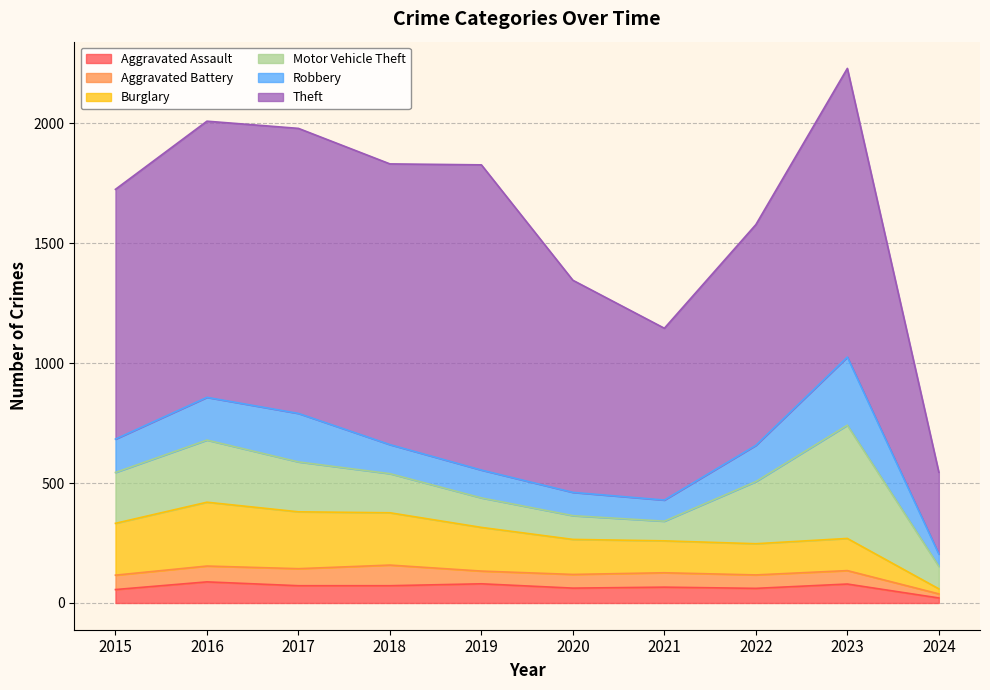

At which category is the sum across all series the highest?

2023